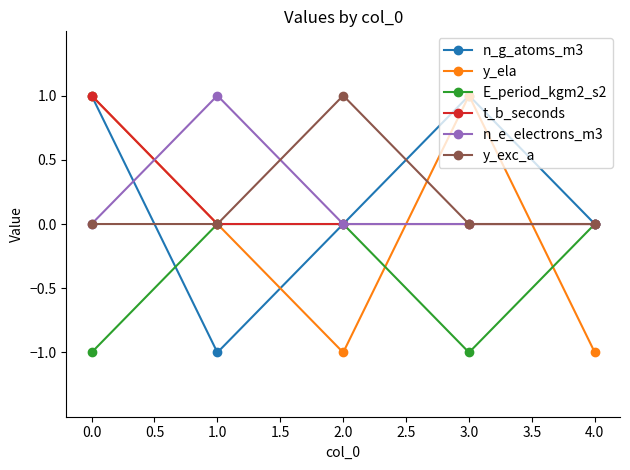

What is the label of the 2nd point from the left?

1.0